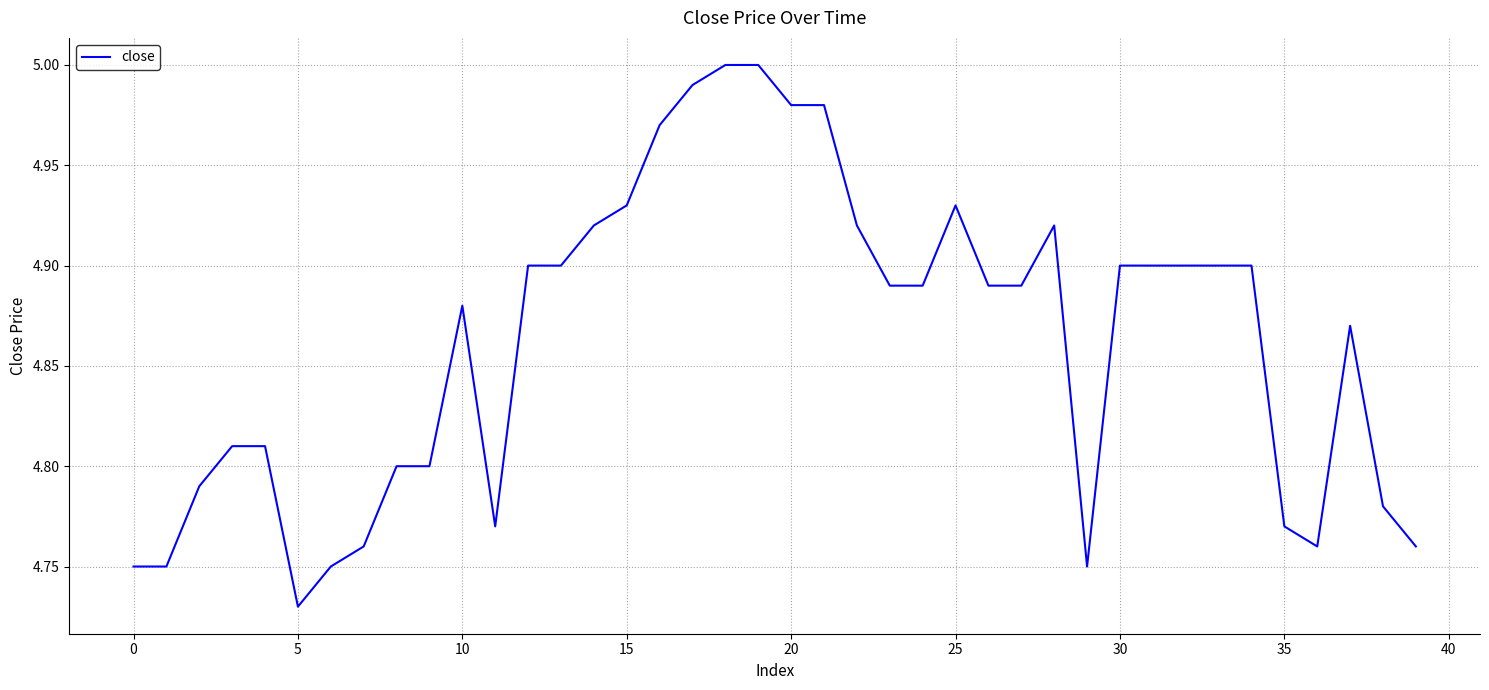

What is the difference between the maximum and minimum values?

0.3